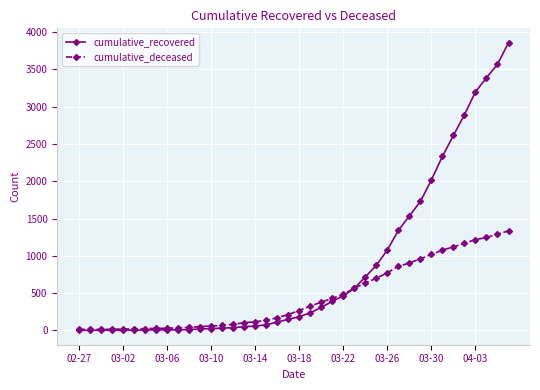

List the series in order of their peak value, highest first.

cumulative_recovered, cumulative_deceased